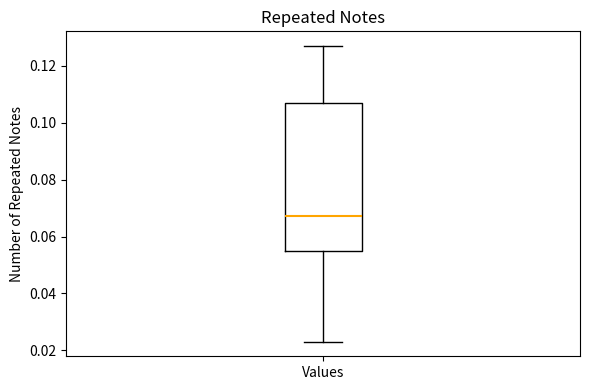

Transcribe this box plot: give where the median line is, the range the box spans, and where the two whiskers end, as read against the y-axis. The values are not printed on the chart, so give them approximately, as read against the axis.

median 0.068, box 0.054 to 0.106, whiskers 0.024 to 0.126